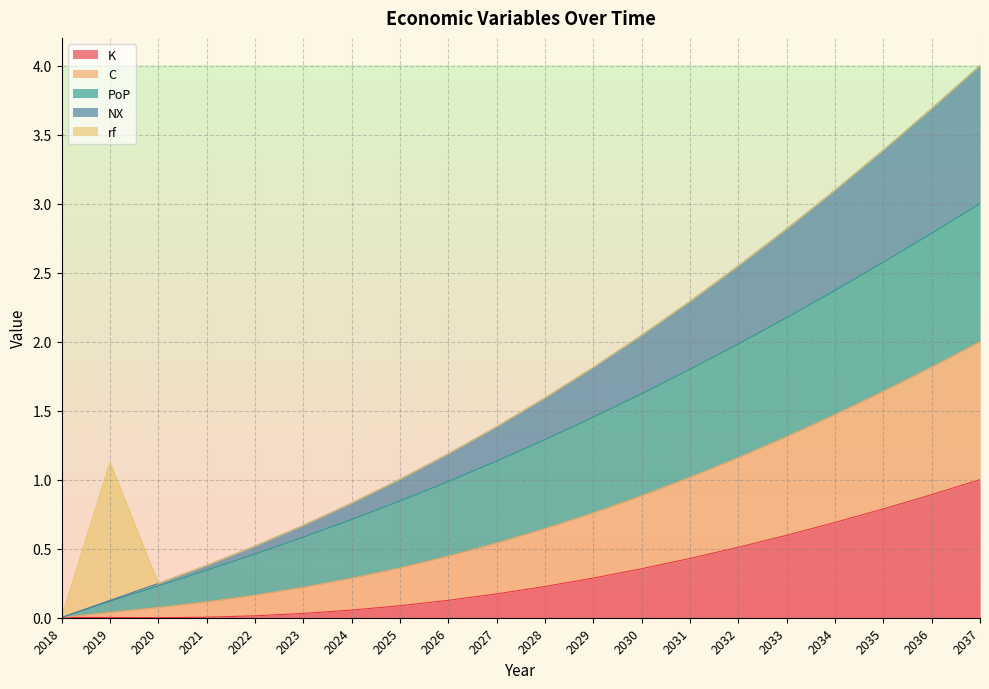

At which category does the chart reach its minimum across all series?

2020